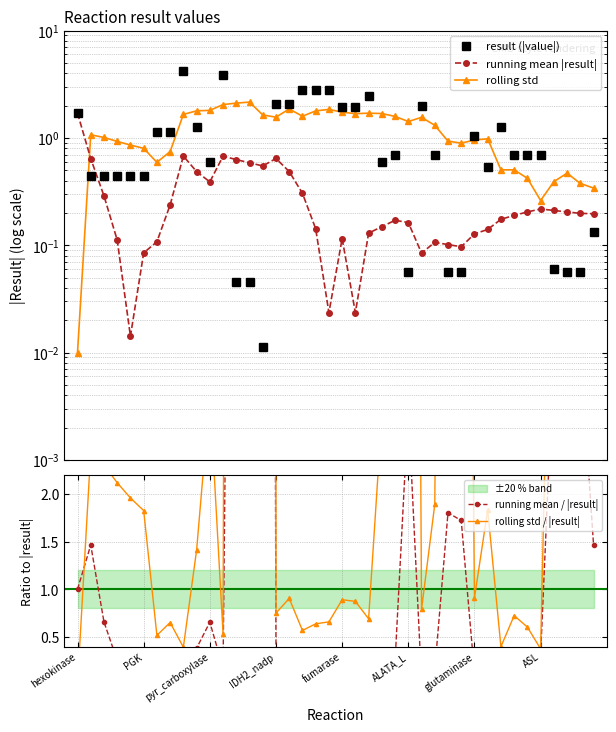

Which series has the widest spread of values?

rolling std / |result|